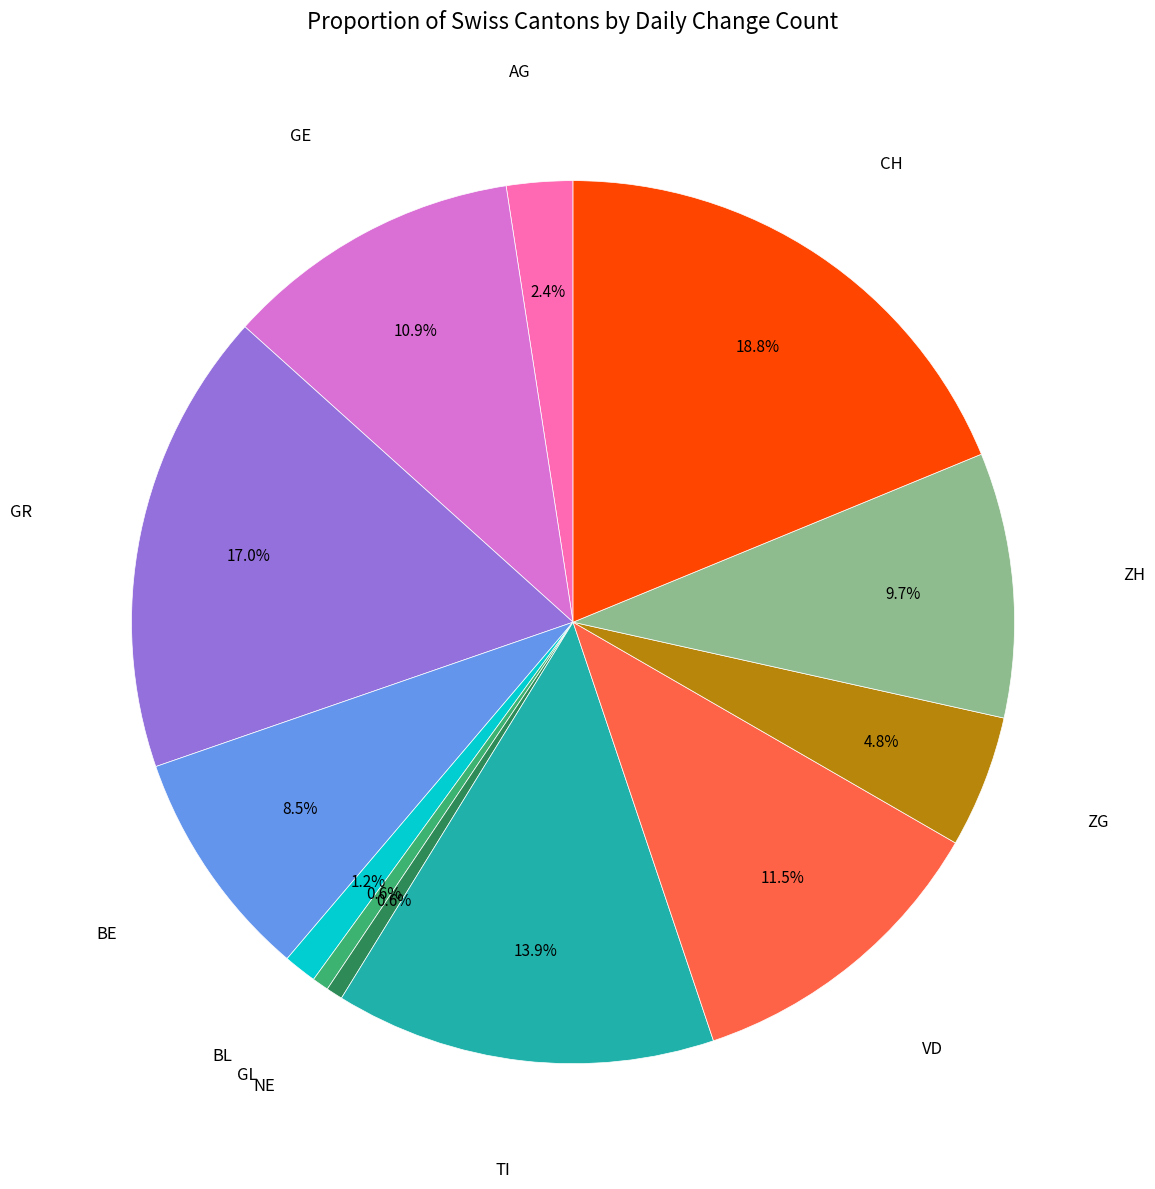

Is AG the majority of the pie?

No